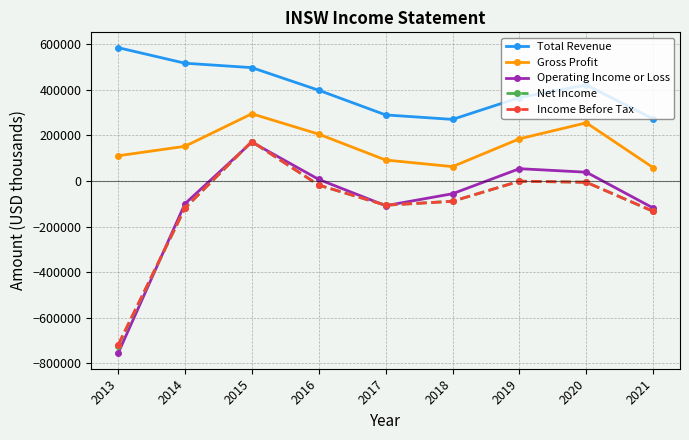

What is the minimum value for Total Revenue?

270400